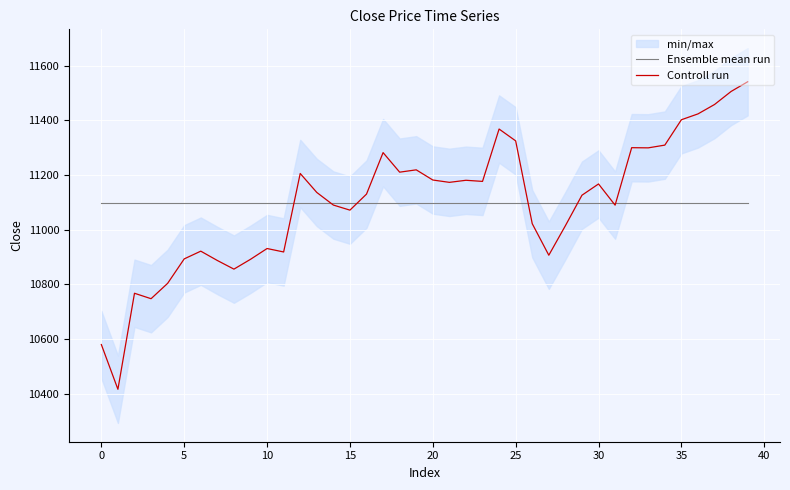

What is the highest value of the Controll run series?

11540.8